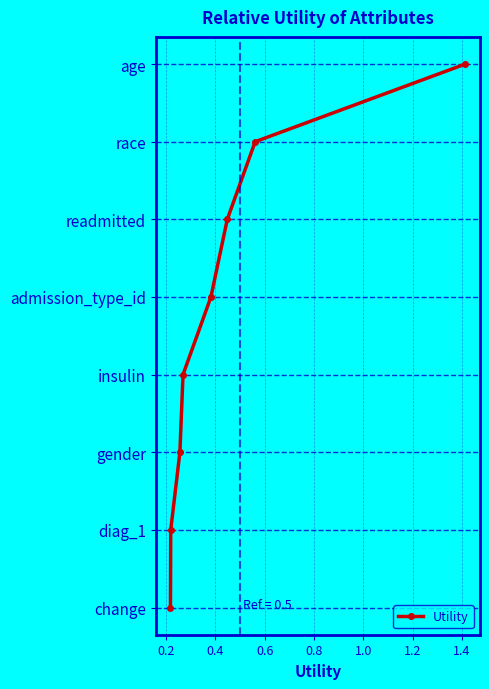

True or false: the data has more than 2 interior local peaks.

False